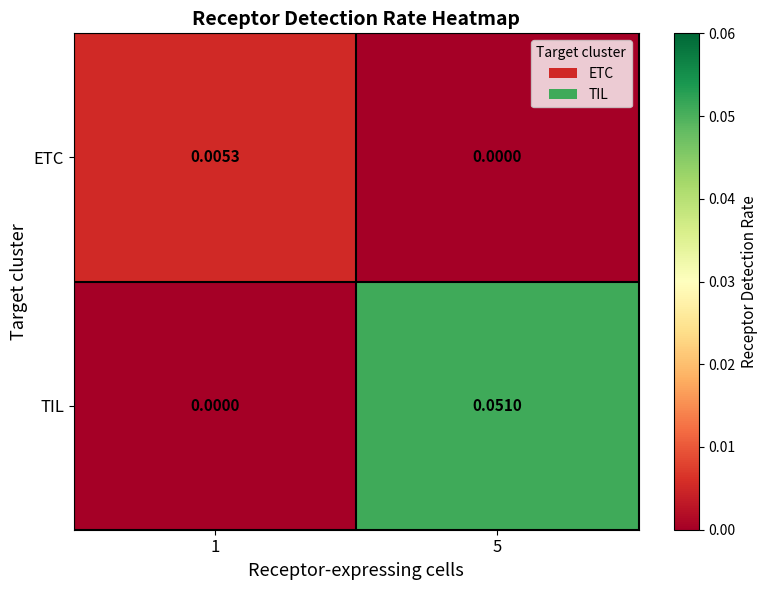

Which series has the largest range (max minus min)?

TIL